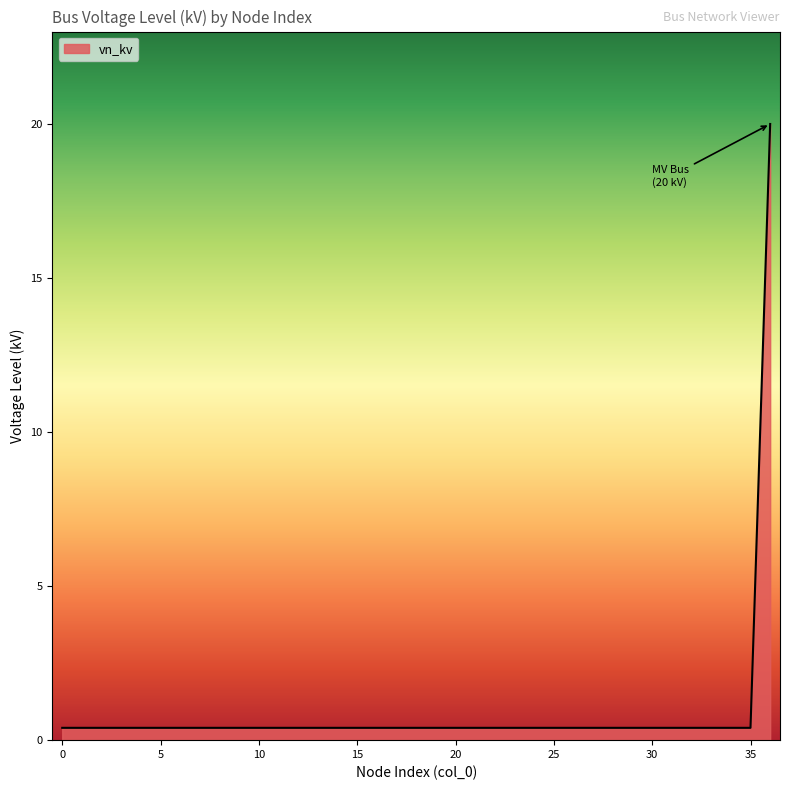

What is the greatest value displayed?

20.0